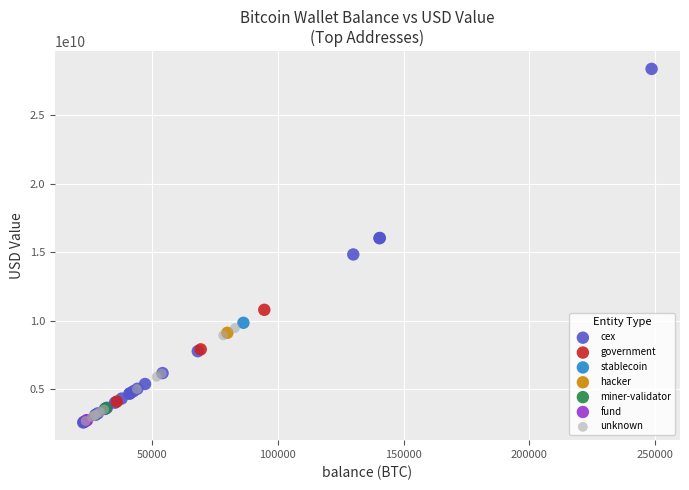

Which series reaches the maximum Y coordinate?

cex